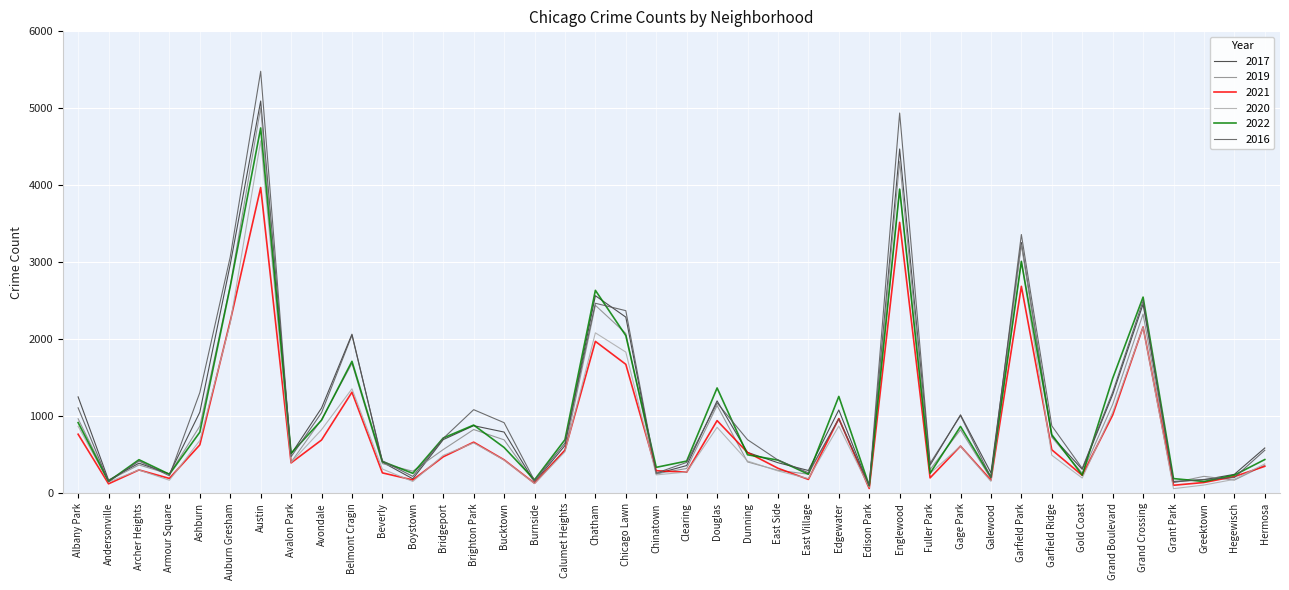

True or false: 2022 and 2016 cross at least once.

True